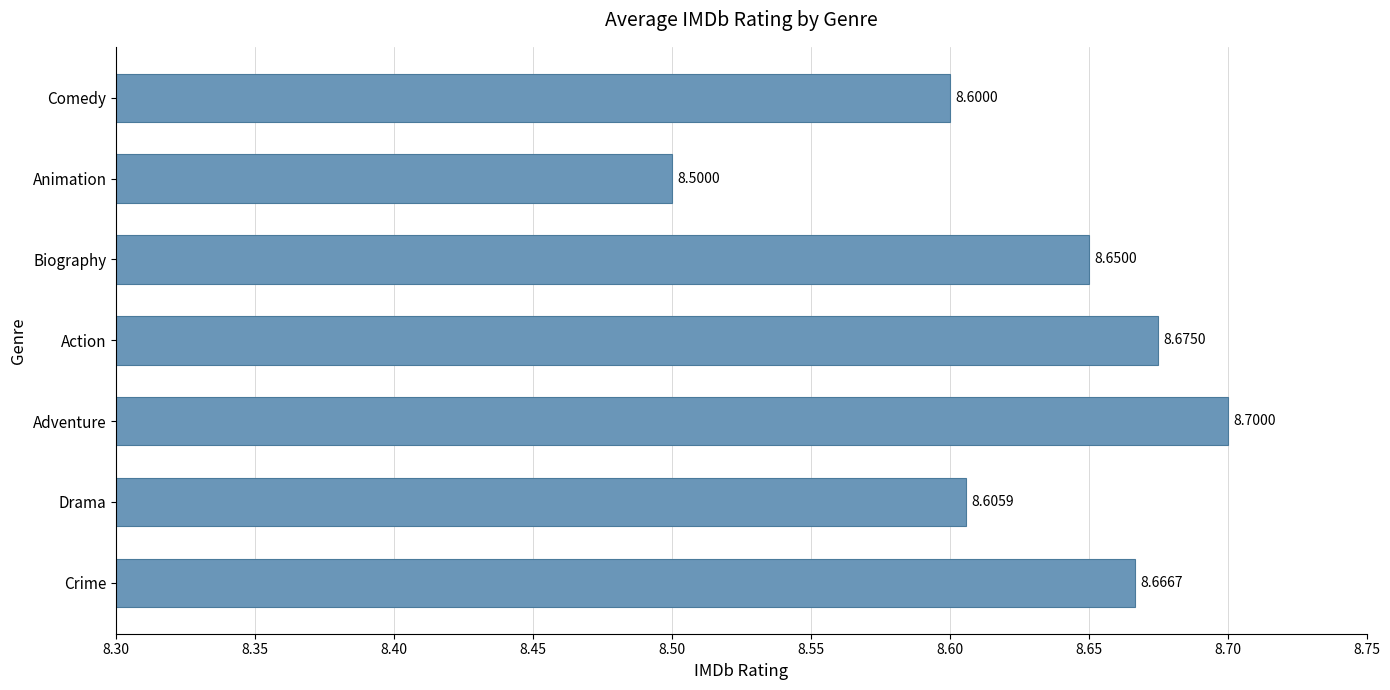

Which has a higher value, Animation or Action?

Action